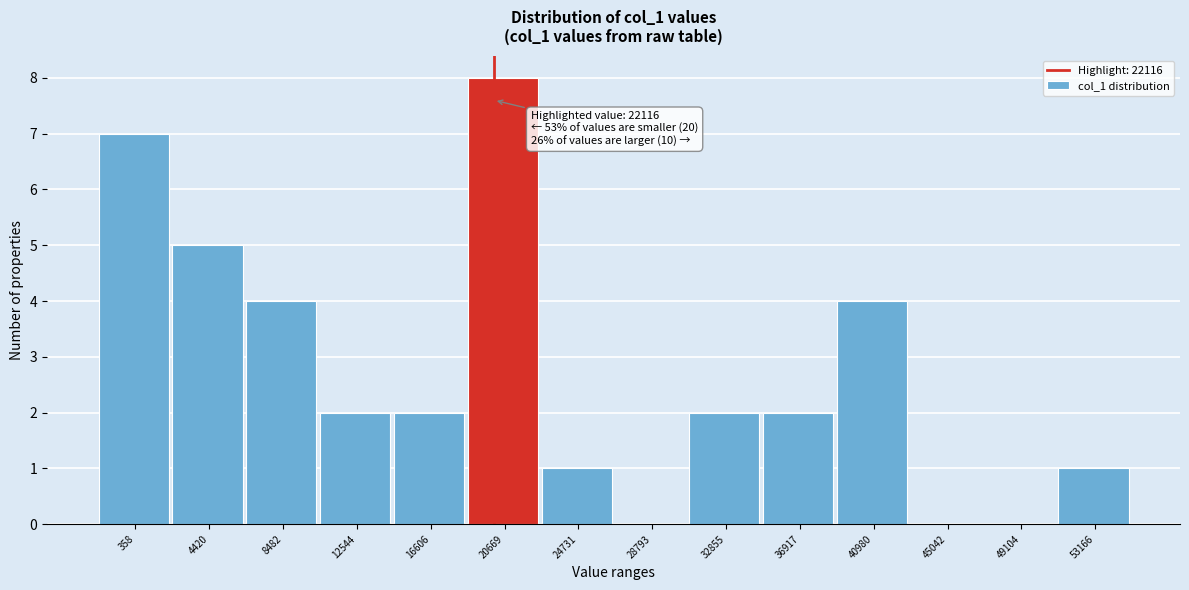

Reading left to right, transcribe all the data shown in this chart.

358=7	4420=5	8482=4	12544=2	16606=2	20669=8	24731=1	28793=0	32855=2	36917=2	40980=4	45042=0	49104=0	53166=1